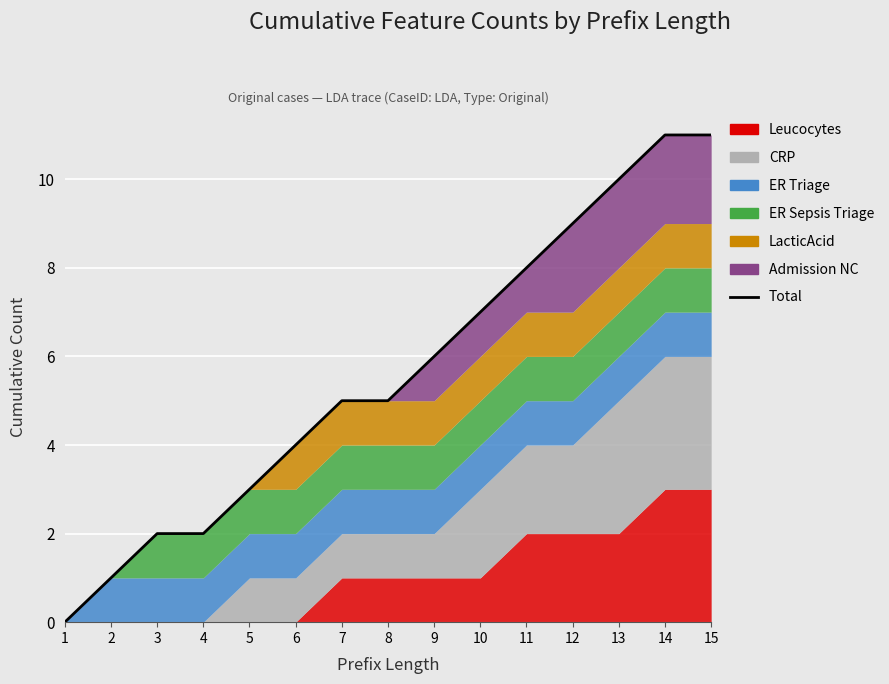

Does the chart display data point markers on the line(s)?

No